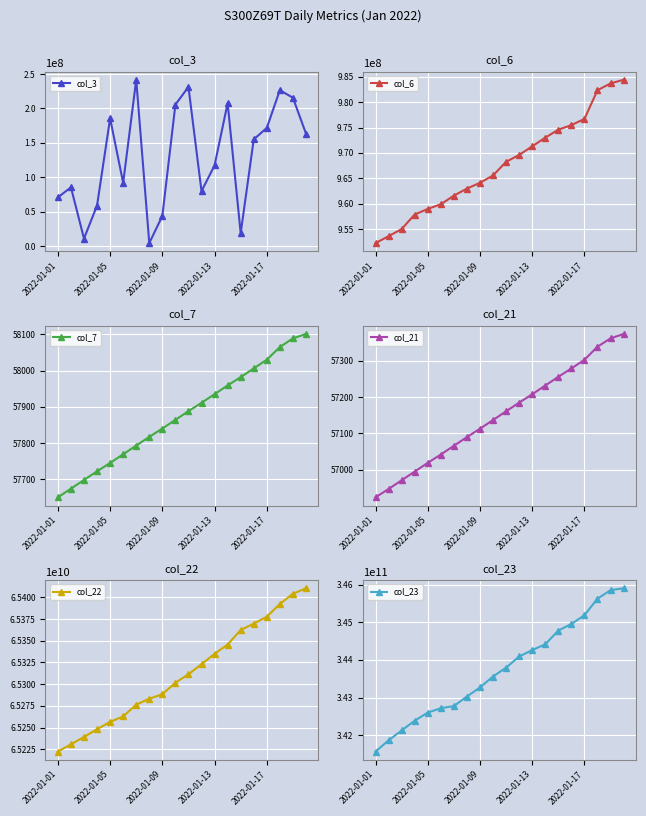

At how many categories does at least one series exceed 99812867612?

20